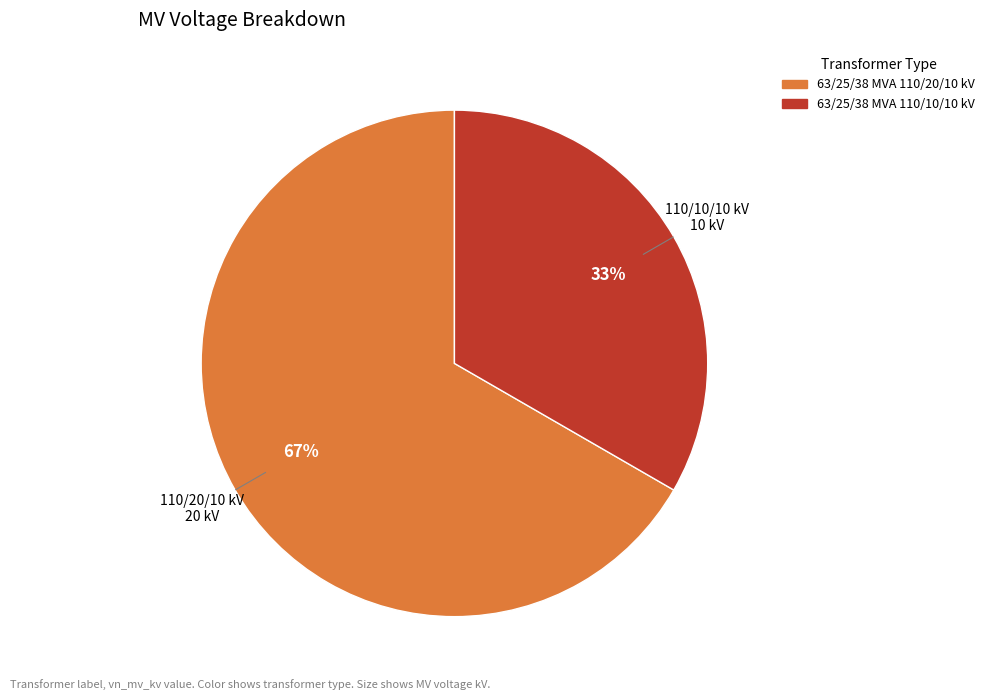

True or false: 63/25/38 MVA 110/20/10 kV accounts for 67% of the total.

True